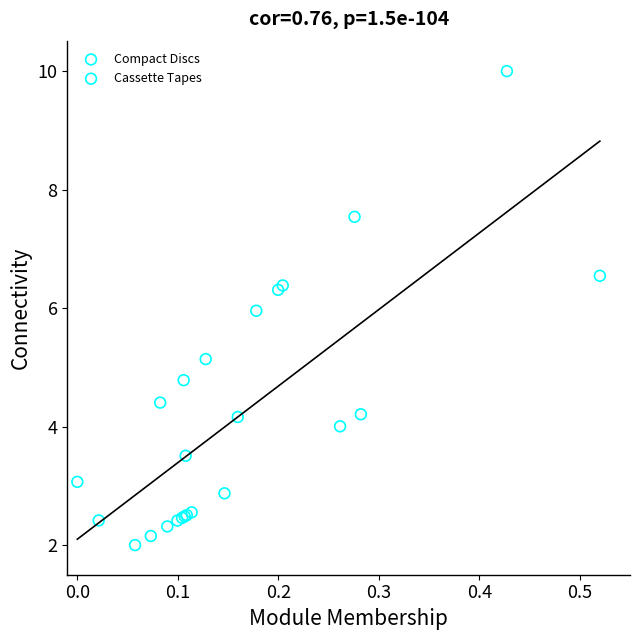

Which series reaches the maximum Y coordinate?

Cassette Tapes